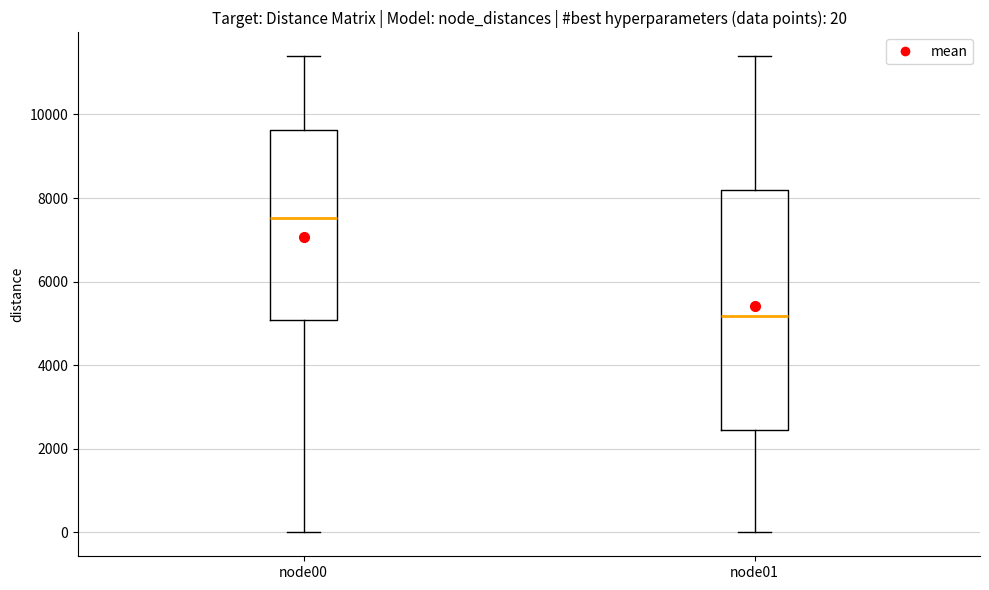

Comparing the boxes themselves (not the whiskers), which one is the tallest?

node01